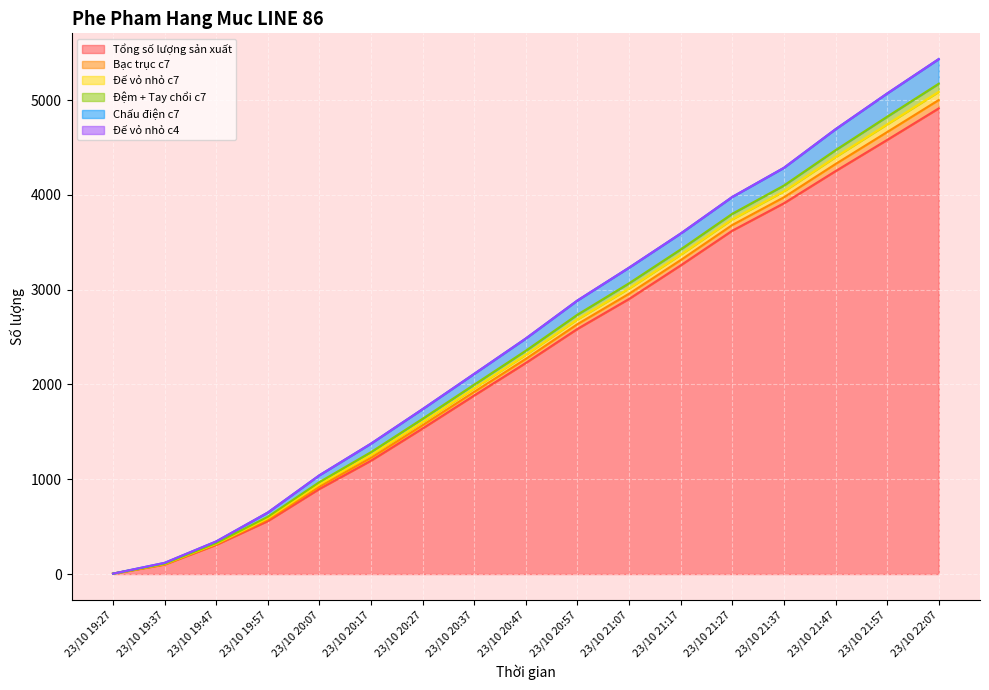

What is the label of the 7th point from the left?

23/10 20:27